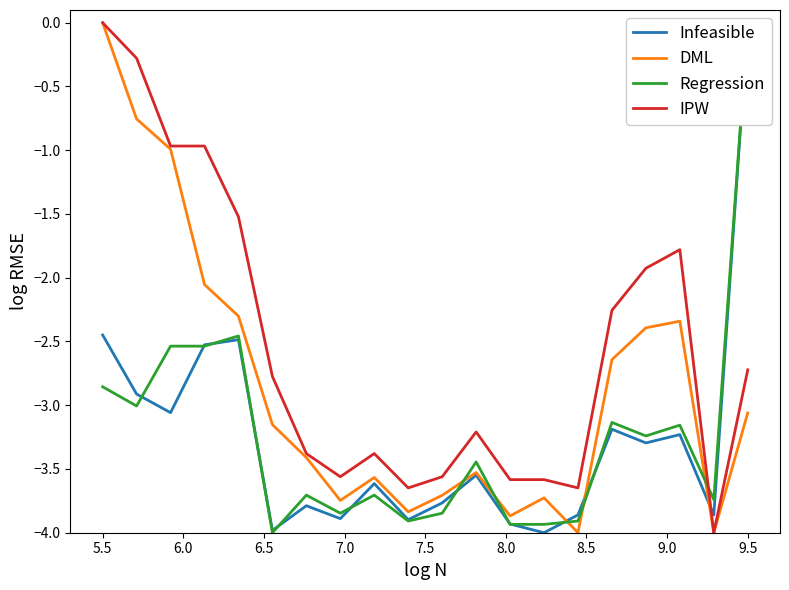

What is the lowest value of the IPW series?

-4.0